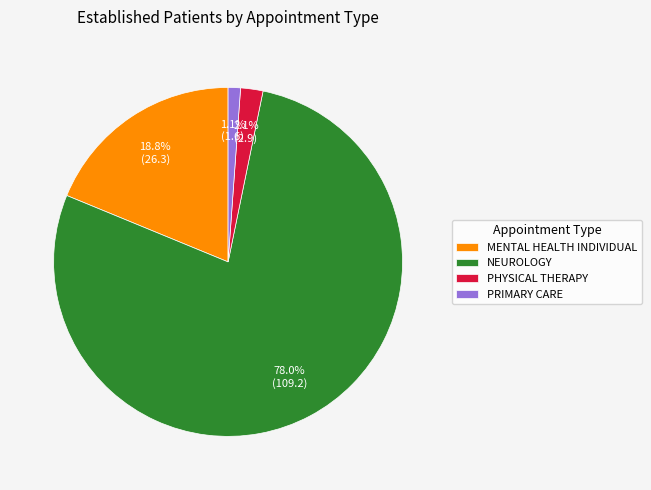

Which category has the smallest portion of the pie?

PRIMARY CARE